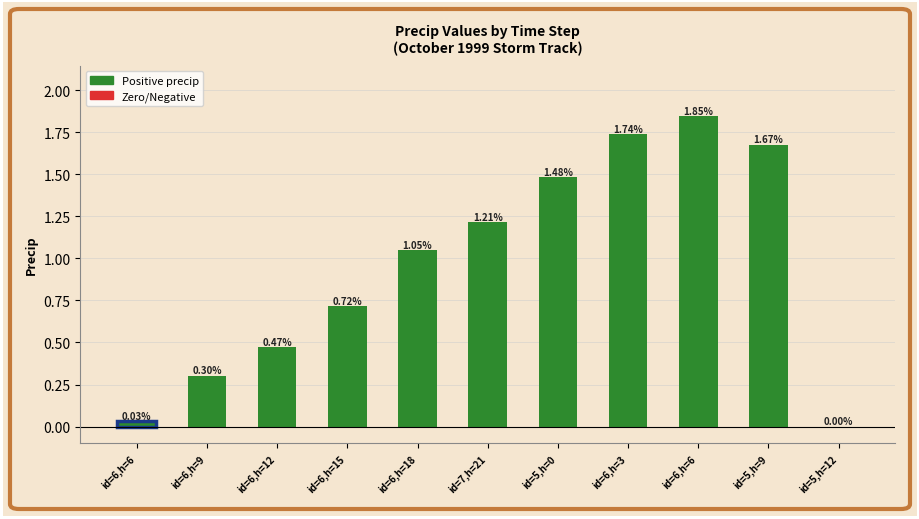

What is the maximum value shown in the chart?

1.8